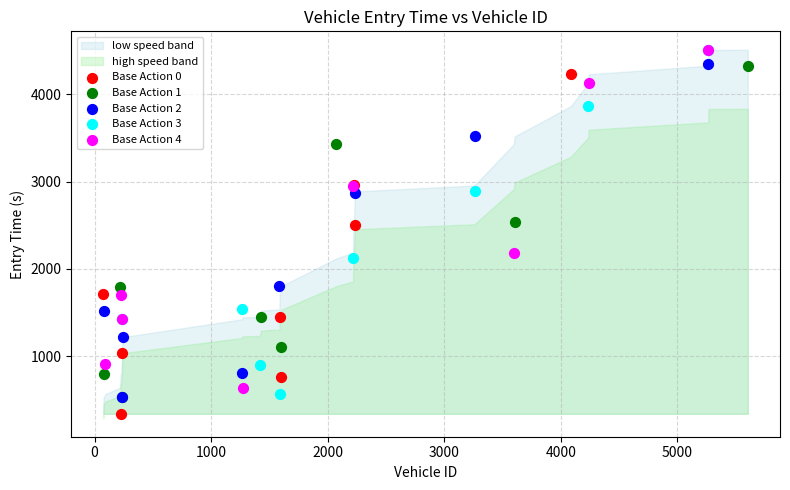

Which series has the largest Y range (max minus min)?

Base Action 3